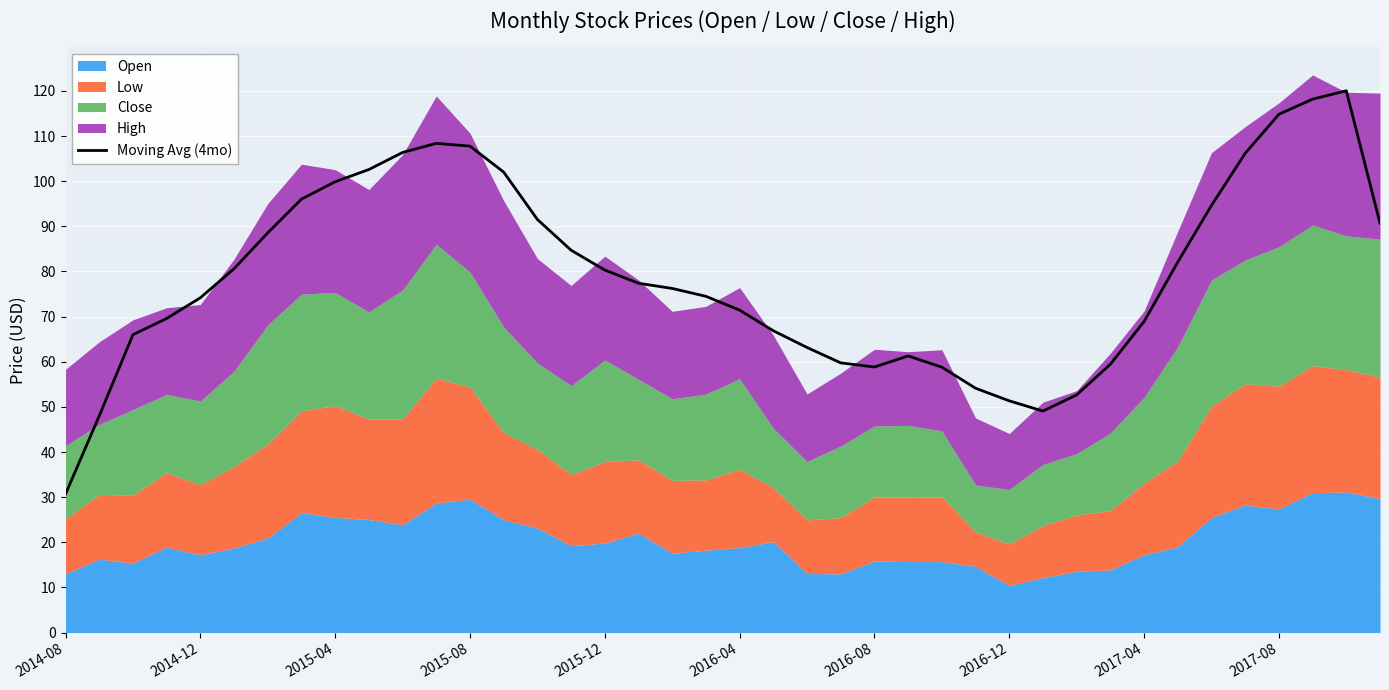

What is the change in value from 13 to 26?

-43.2